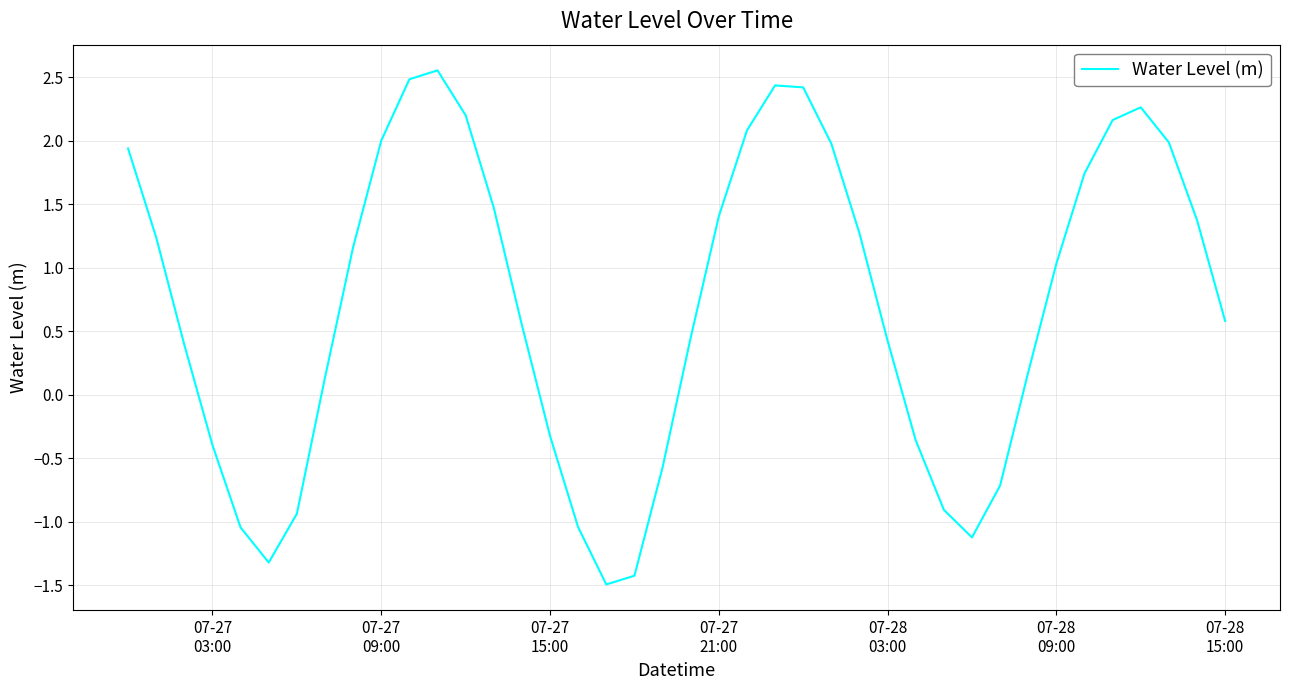

What is the smallest value displayed?

-1.5